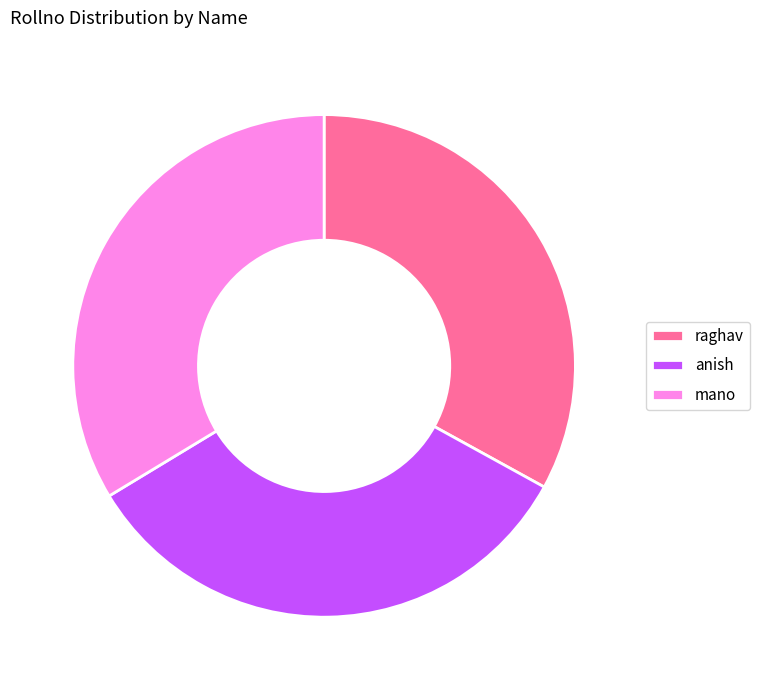

The raghav slice represents 46% of the pie. True or false?

False